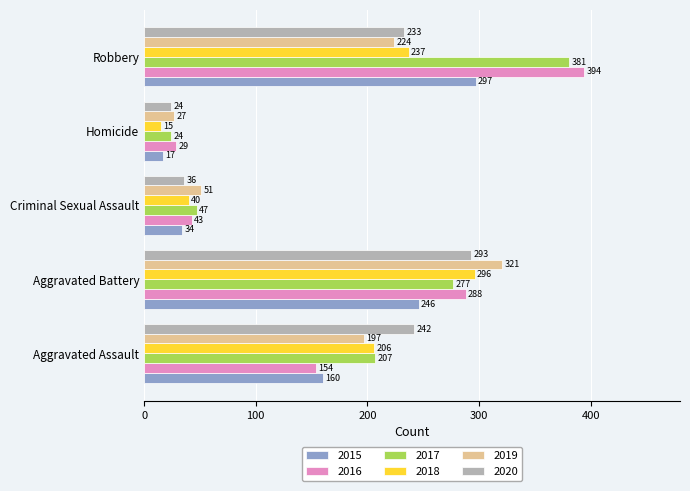

Which label corresponds to the largest value in the chart?

Robbery